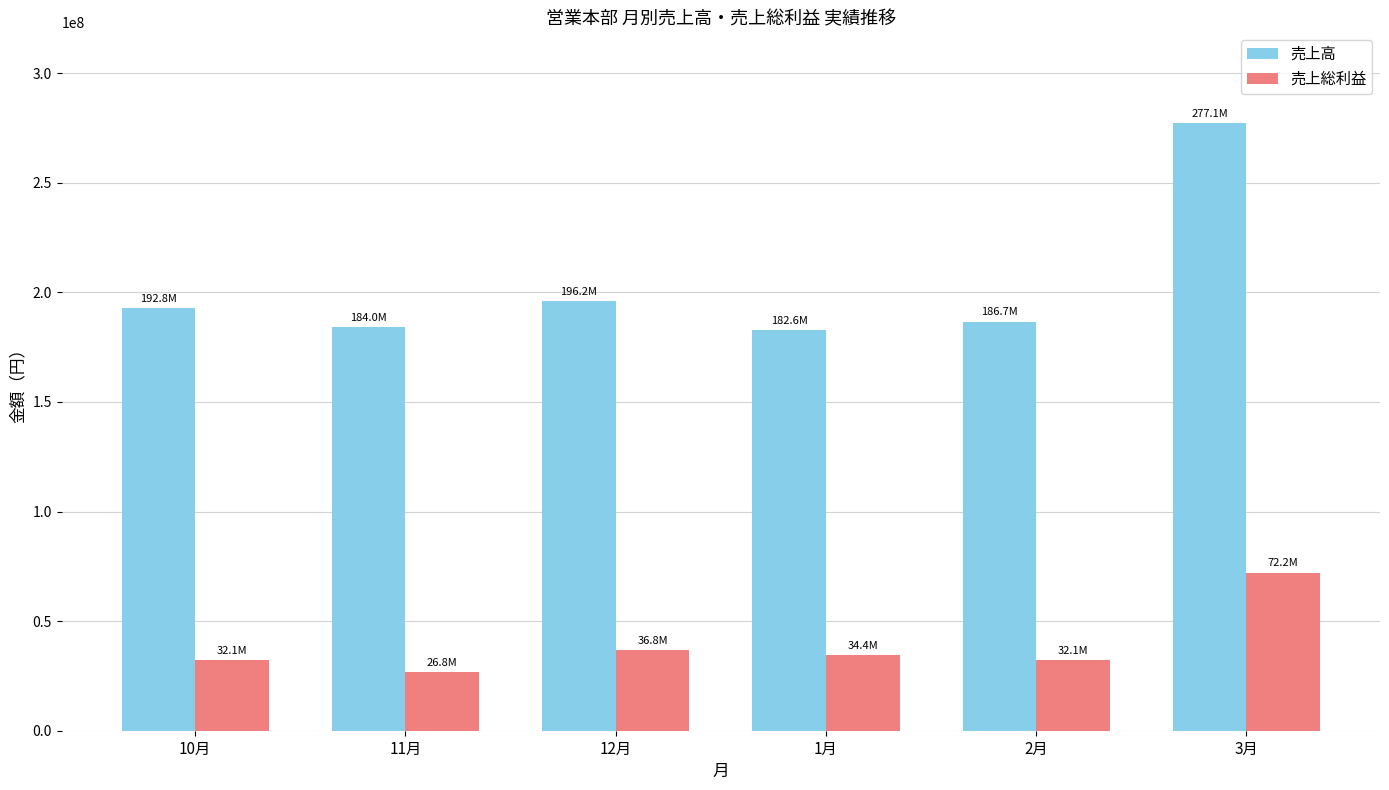

Which series changed the most between 11月 and 3月?

売上高